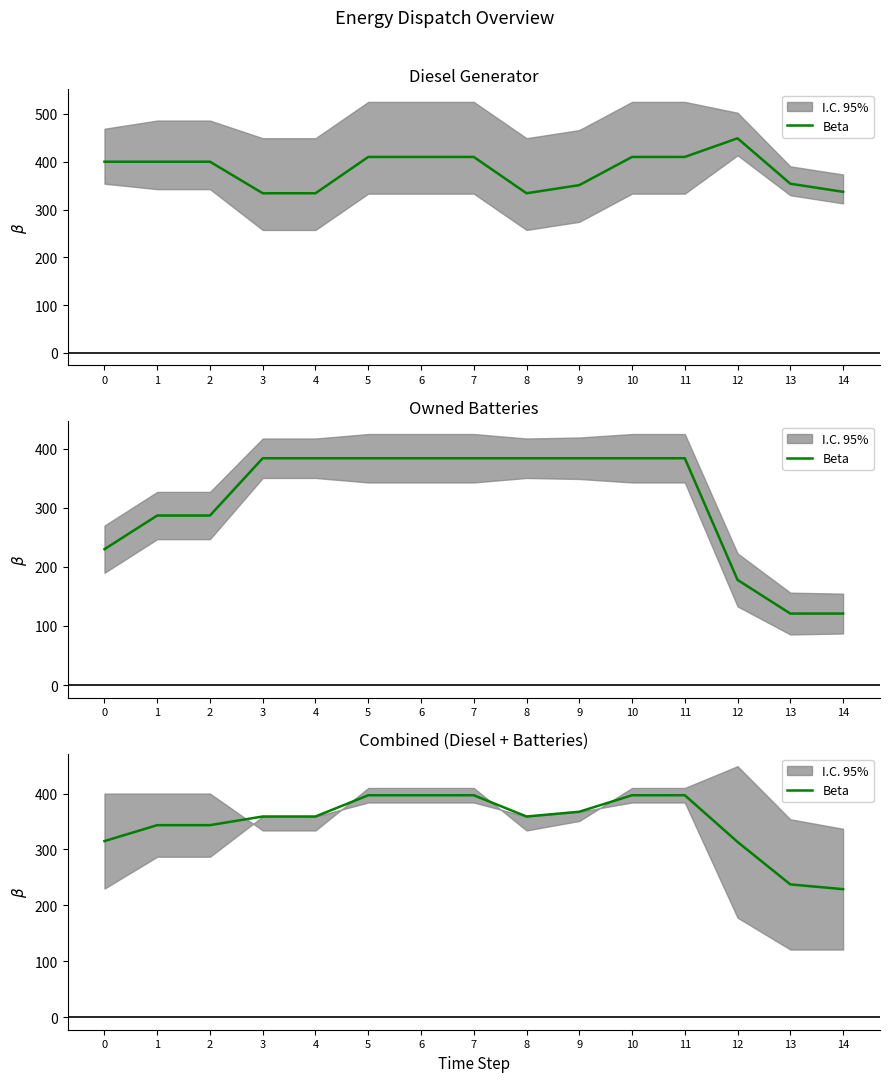

Rank the categories by value from lowest to highest.

14, 13, 12, 0, 1, 2, 3, 4, 8, 9, 6, 7, 5, 10, 11